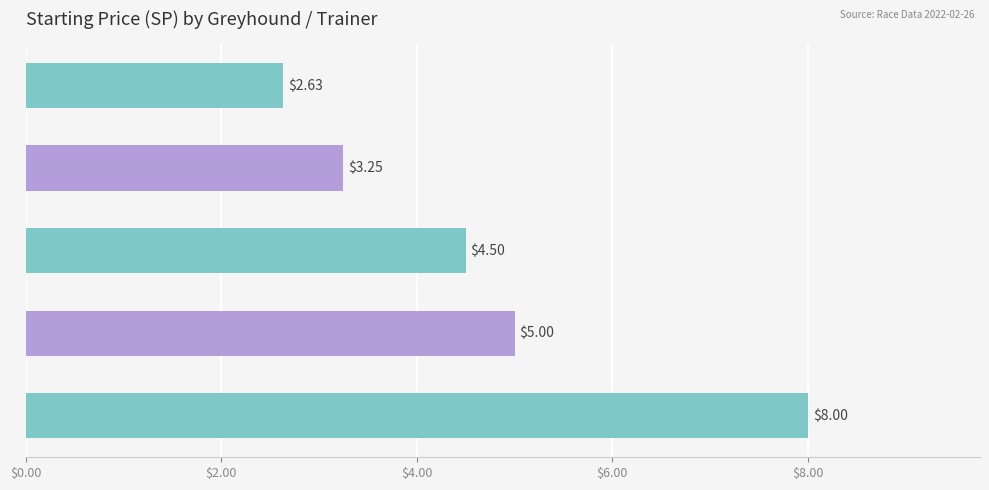

Does the chart contain stacked bars?

No